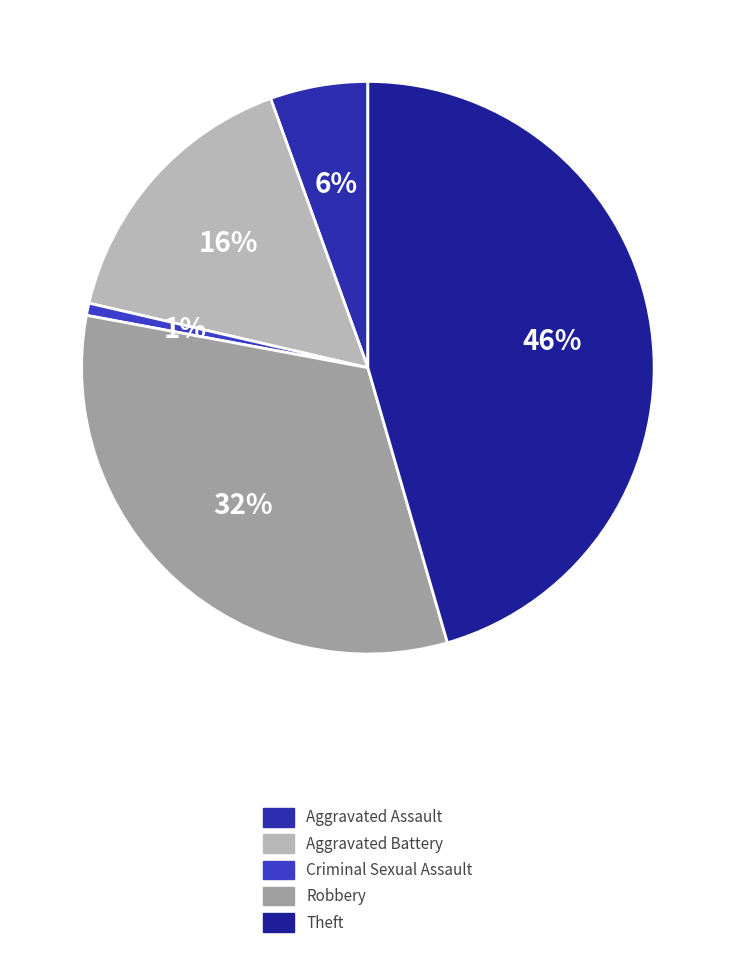

Rank the categories by value from highest to lowest.

Theft, Robbery, Aggravated Battery, Aggravated Assault, Criminal Sexual Assault